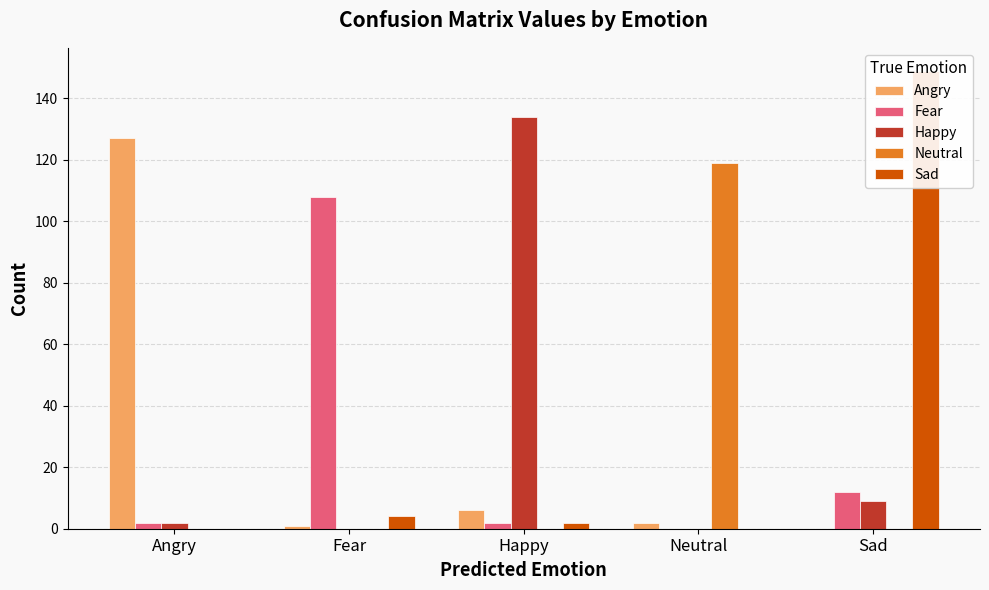

How many data points in Happy are less than 2?

2